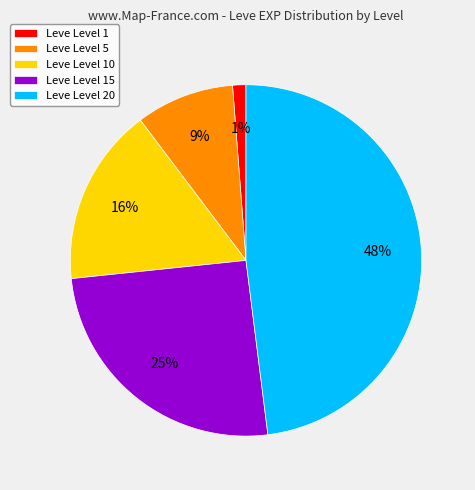

Is it true that Leve Level 20 is 48% of the pie?

True